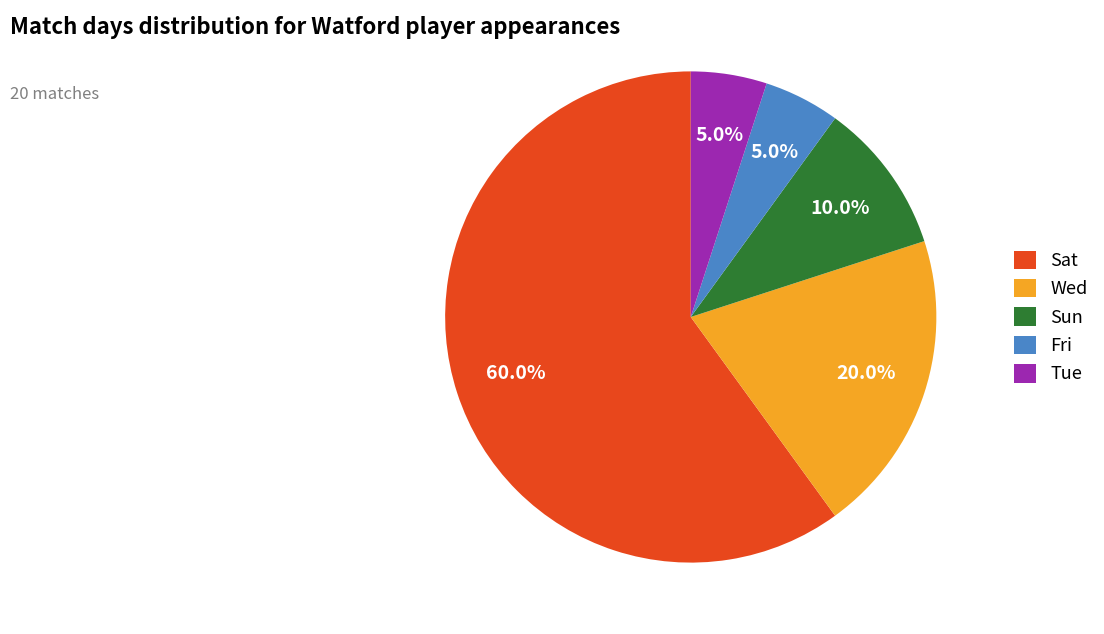

Combined, do Sun and Sat account for over 50%?

Yes